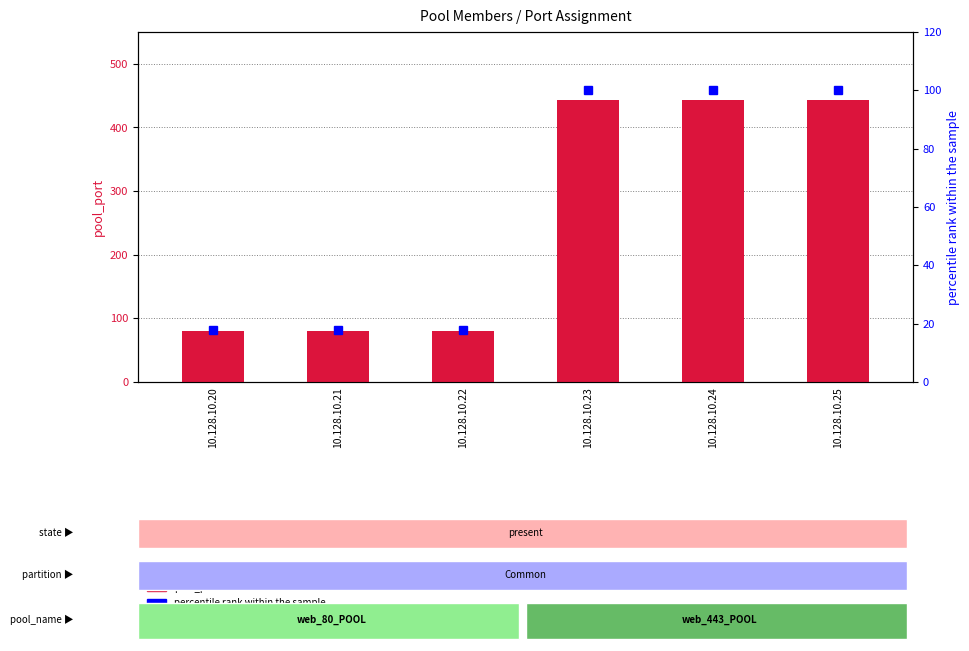

Is it true that pool_port equals 80 at 10.128.10.21?

True